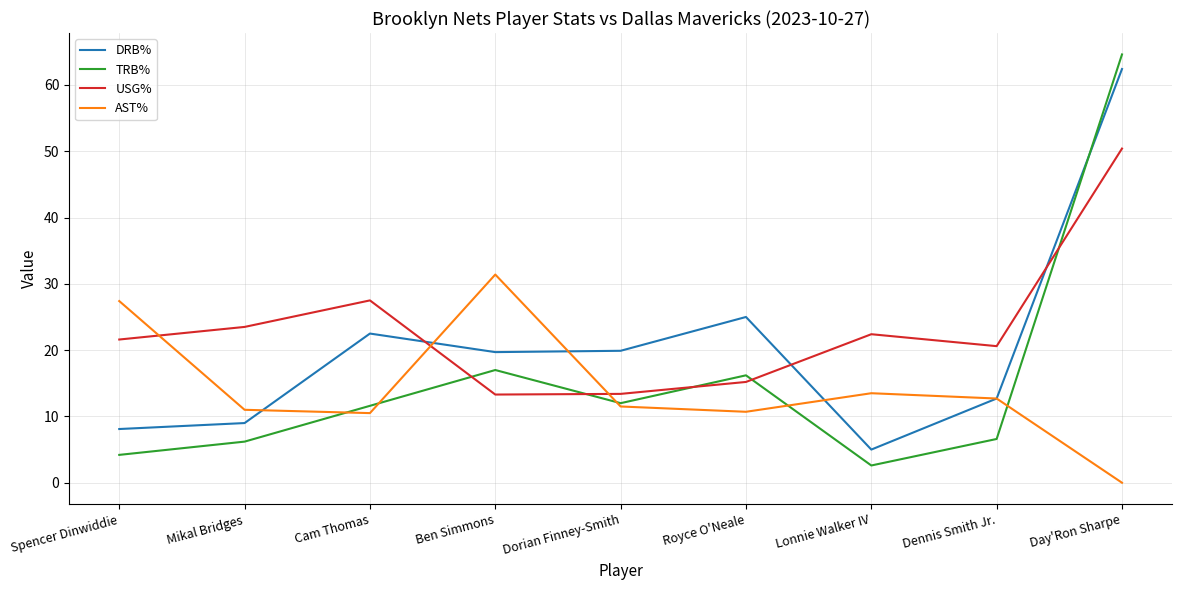

What is the total value across all series at Day'Ron Sharpe?

177.4